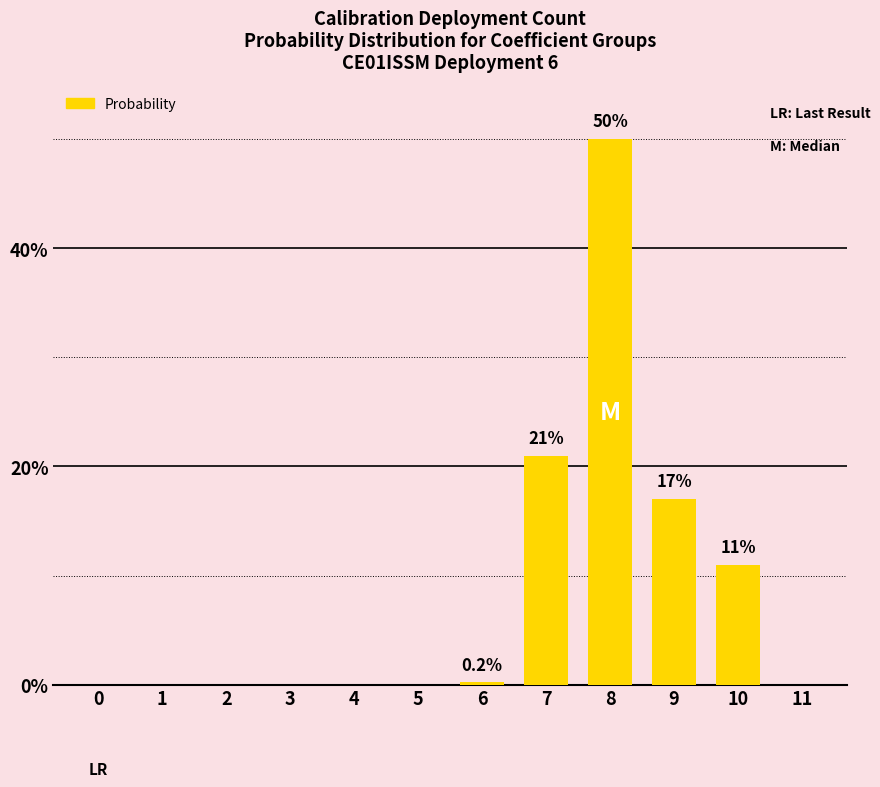

What is the approximate value at 9?

17.0